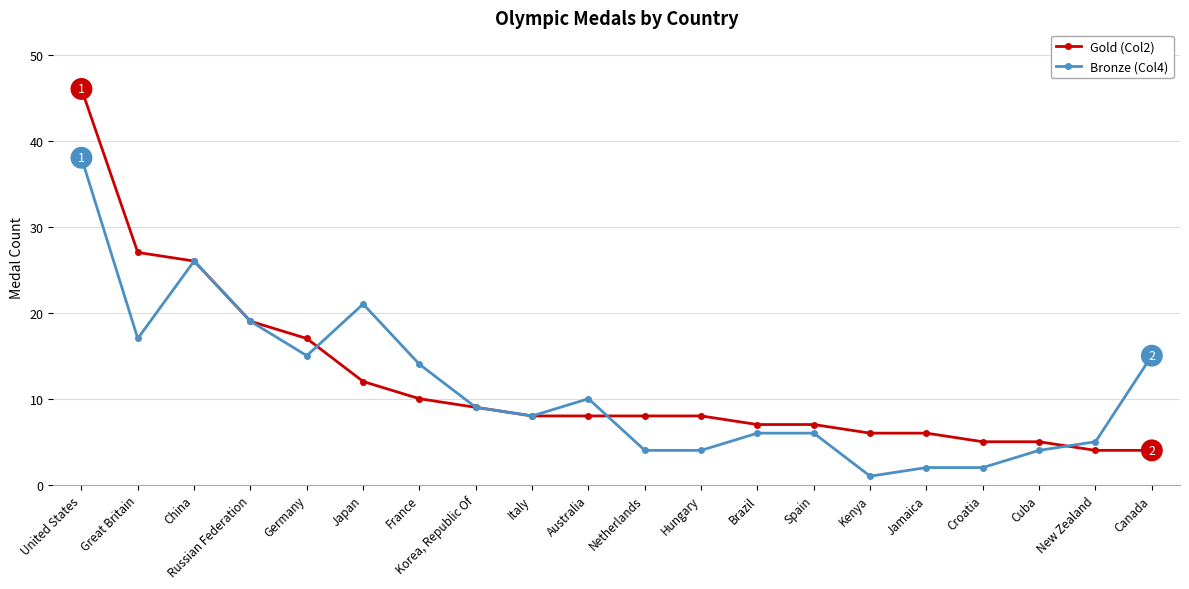

List the series in order of their overall mean, highest first.

Gold (Col2), Bronze (Col4)